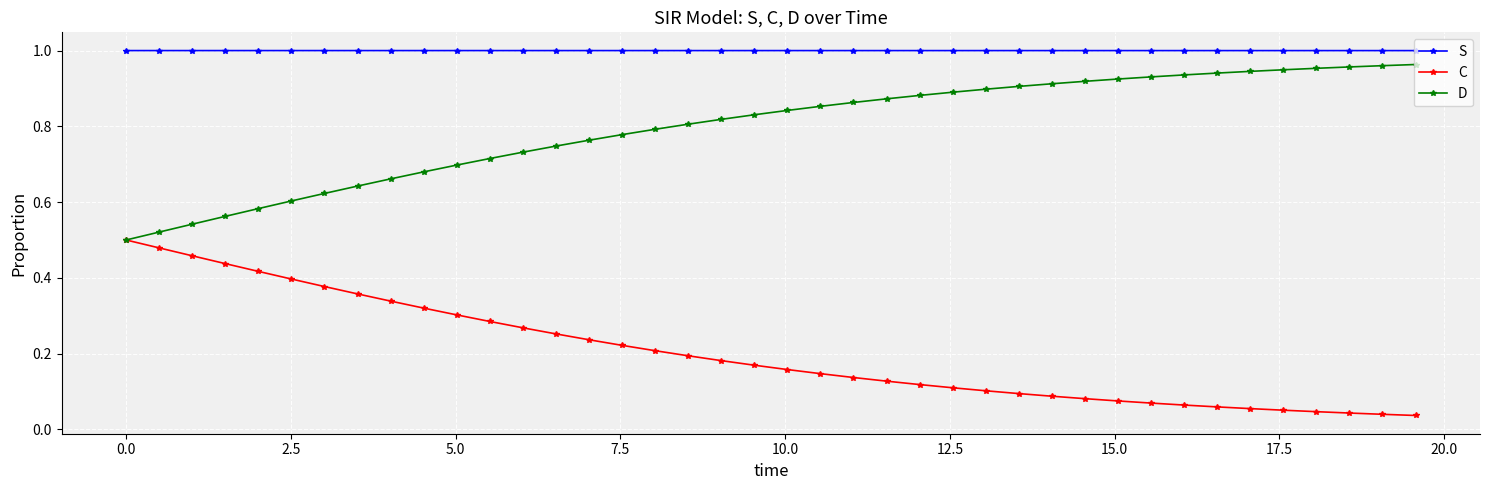

True or false: S and D intersect in this chart.

False